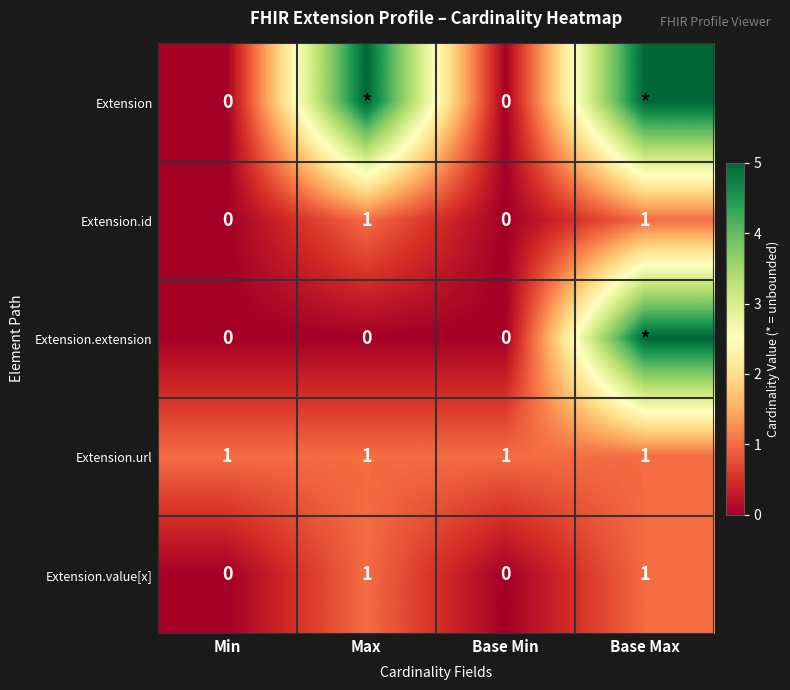

Is the value of Extension.url at Base Min greater than the value of Extension.extension at Base Min?

Yes